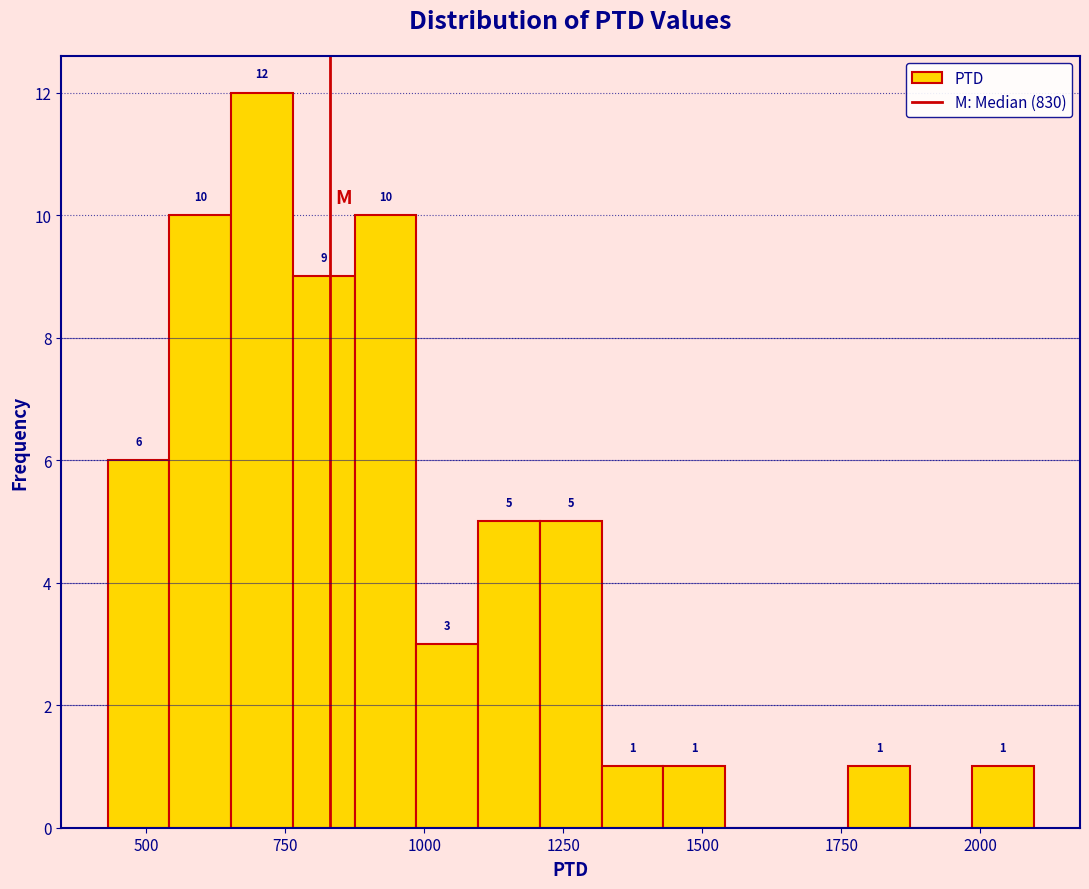

Read against the x-axis, roughly where is the centre of the tallest bar?

700